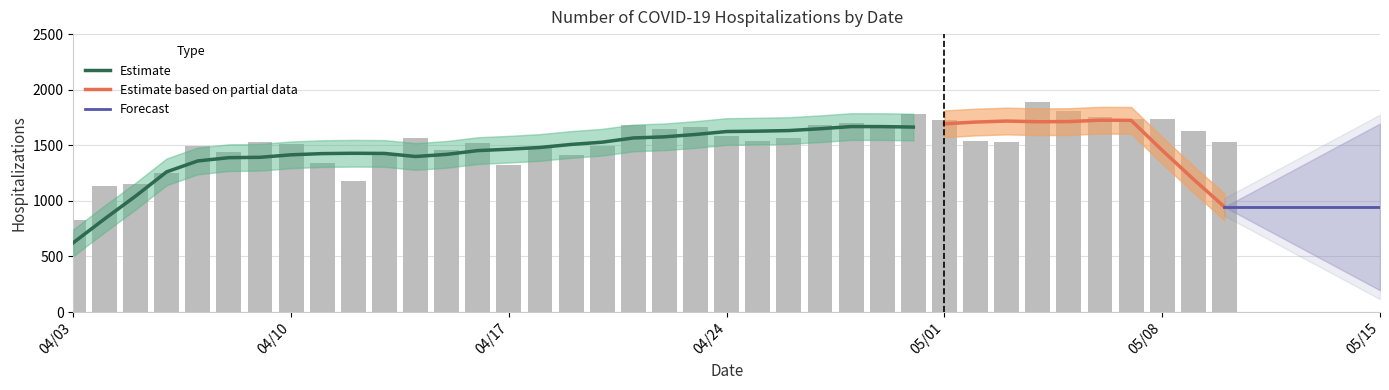

At which label is the value closest to 1357?

04/11/2020